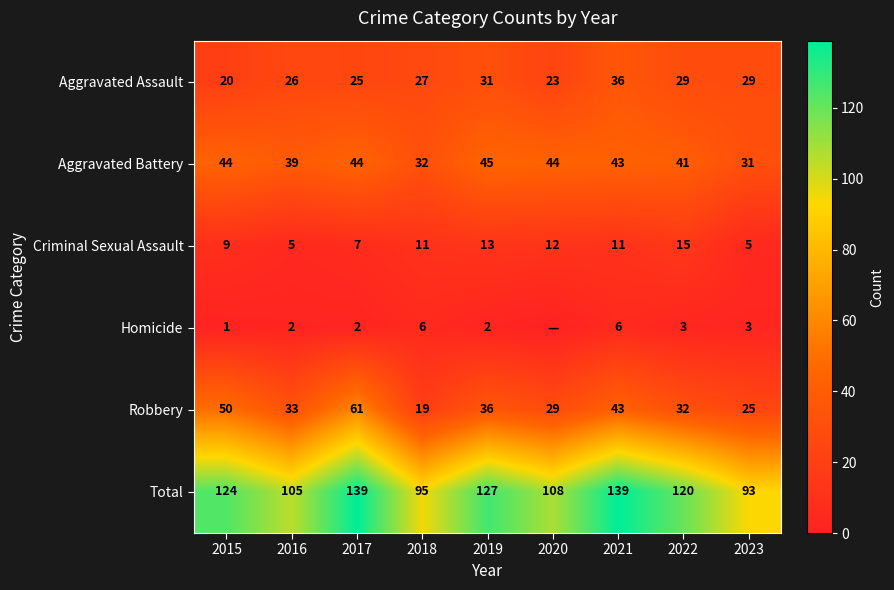

What is the total value across all series at 2018?

190